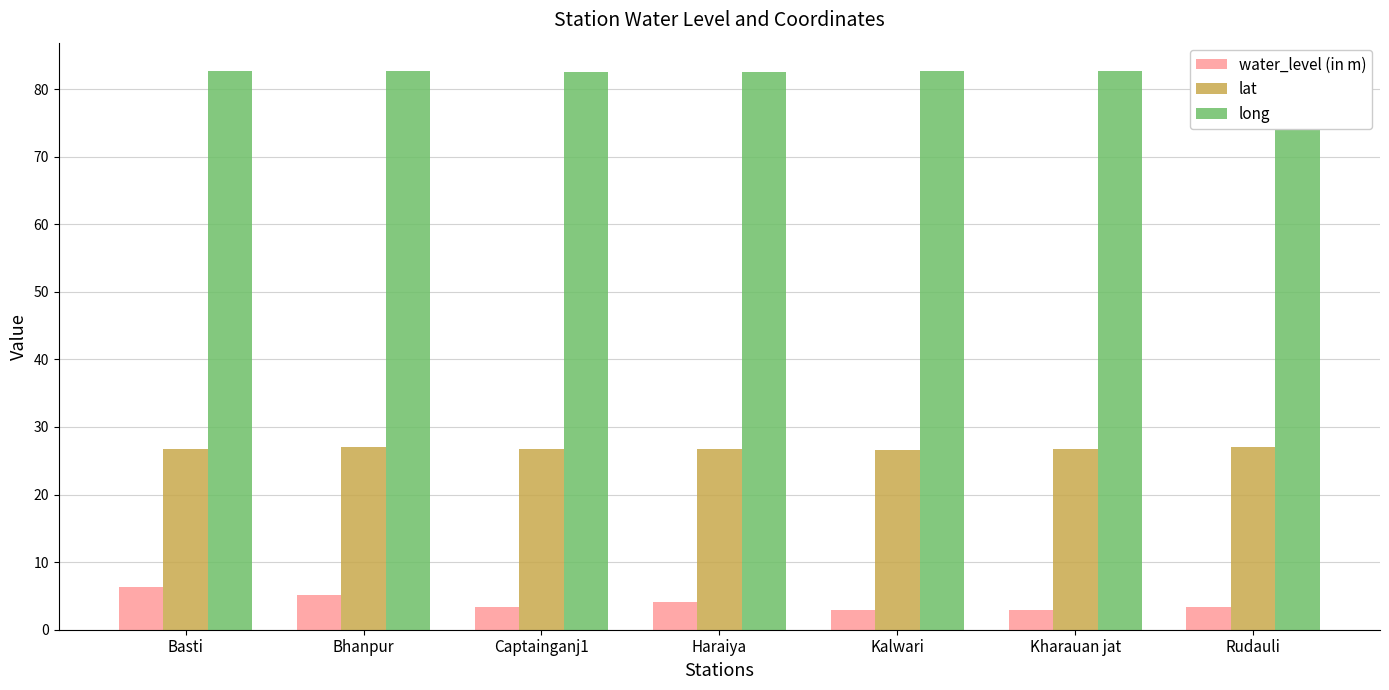

What is the label of the 4th bar from the right?

Haraiya